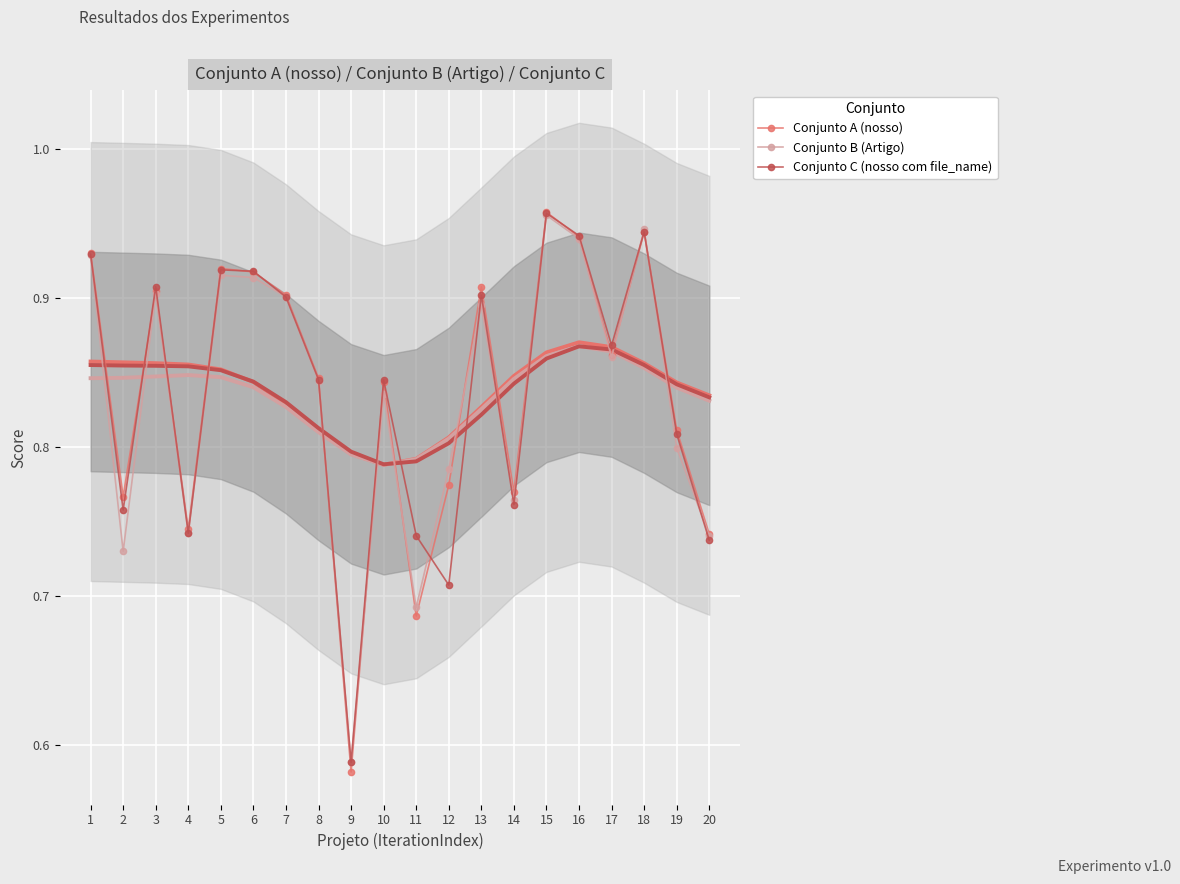

Which has a higher value, 8 or 6?

6